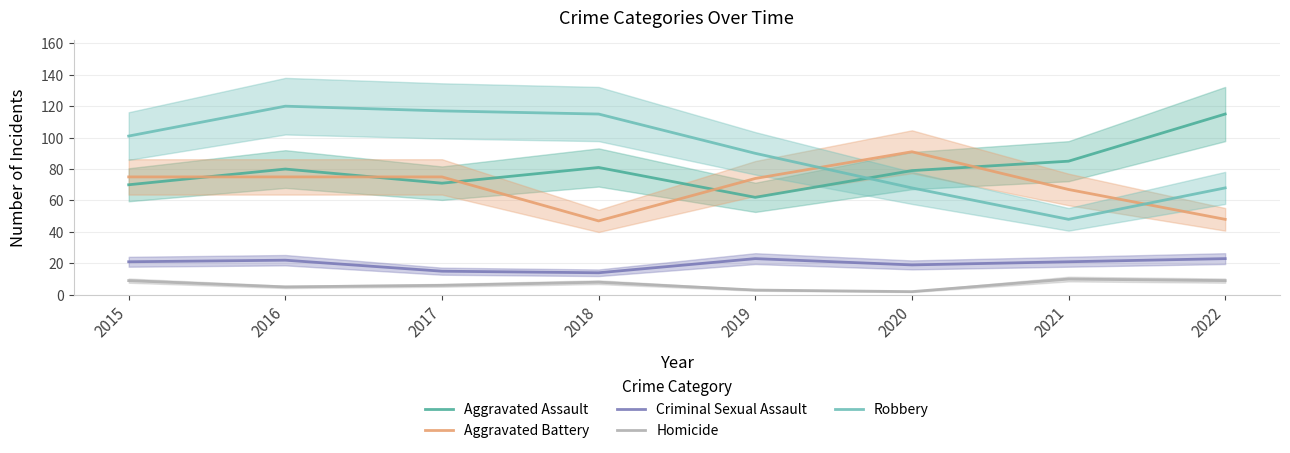

Which series changed the most between 2016 and 2019?

Robbery